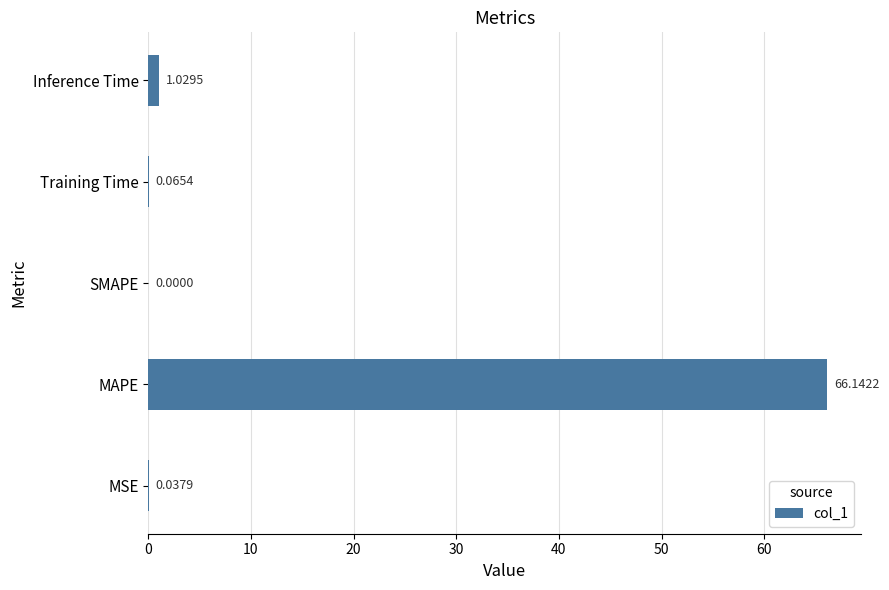

Are the bars horizontal?

Yes